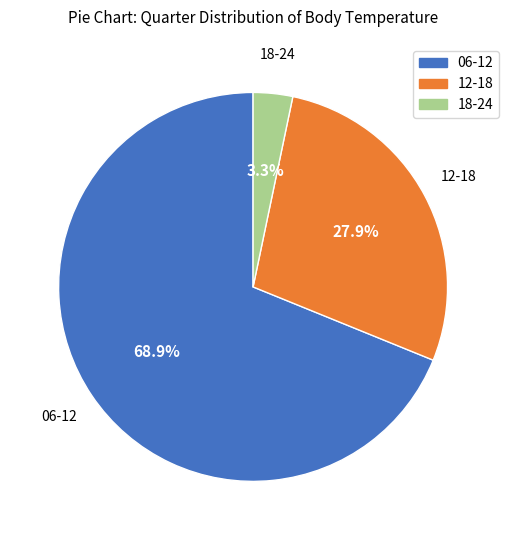

Which slice is the smallest?

18-24